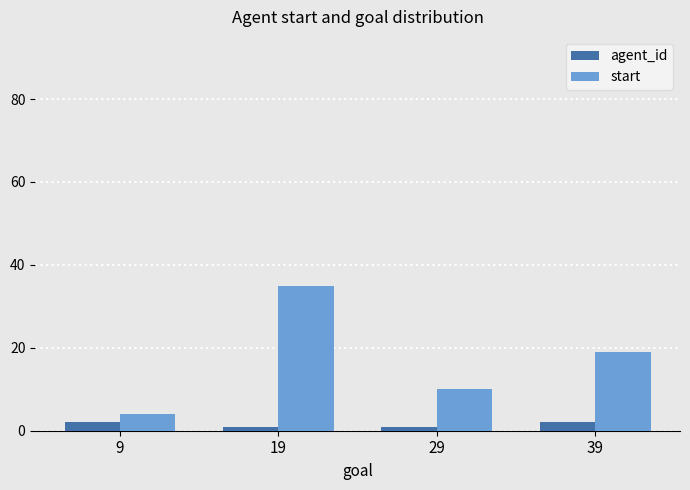

The agent_id series shows 2 at 39. True or false?

True